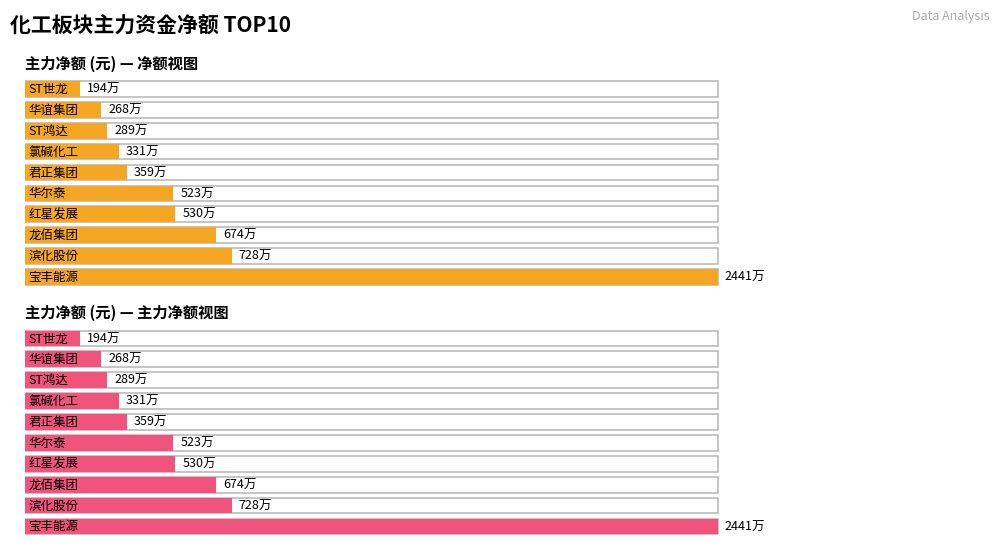

Reading right to left, what are all the values shown in this chart?

净额: ST世龙=1936668	华谊集团=2680039	ST鸿达=2893805	氯碱化工=3312160	君正集团=3587424	华尔泰=5229771	红星发展=5299782	龙佰集团=6741312	滨化股份=7281911	宝丰能源=24408343
主力净额: ST世龙=1936668	华谊集团=2680039	ST鸿达=2893805	氯碱化工=3312160	君正集团=3587424	华尔泰=5229771	红星发展=5299782	龙佰集团=6741312	滨化股份=7281911	宝丰能源=24408343